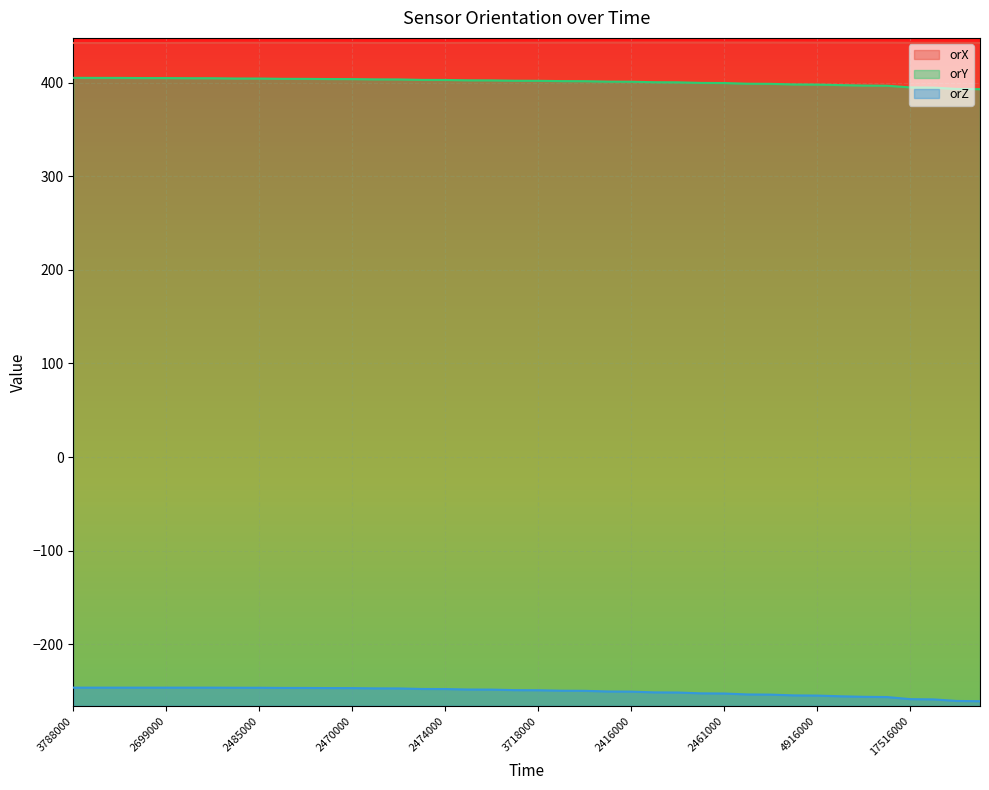

At which category does the chart reach its peak across all series?

17338000